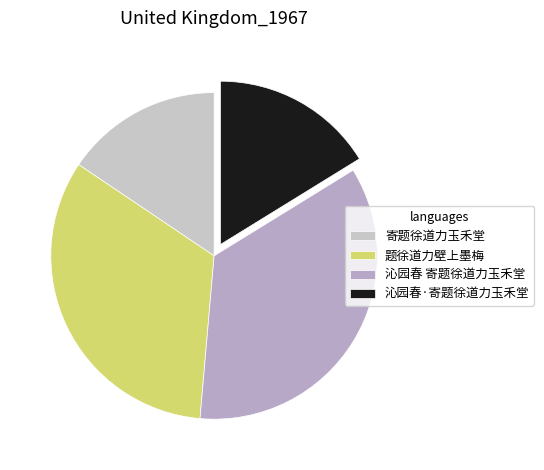

Is 寄题徐道力玉禾堂 the majority of the pie?

No